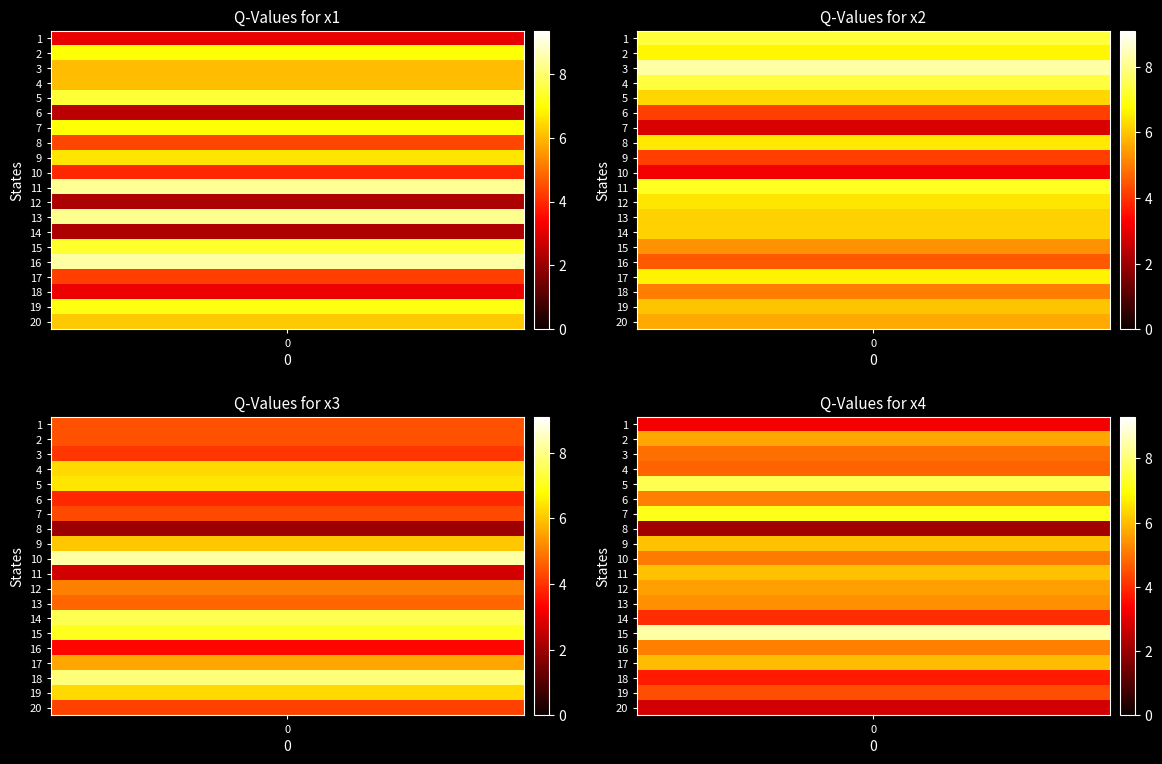

What is the total value across all series at 4?

27.8